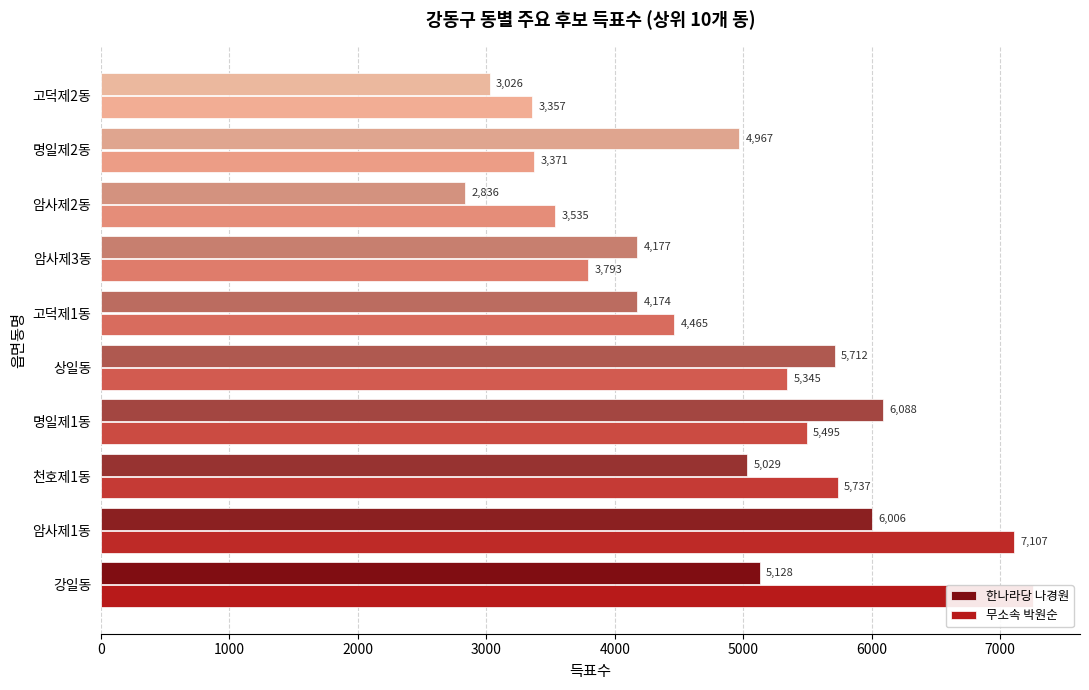

Does the chart contain any negative values?

No